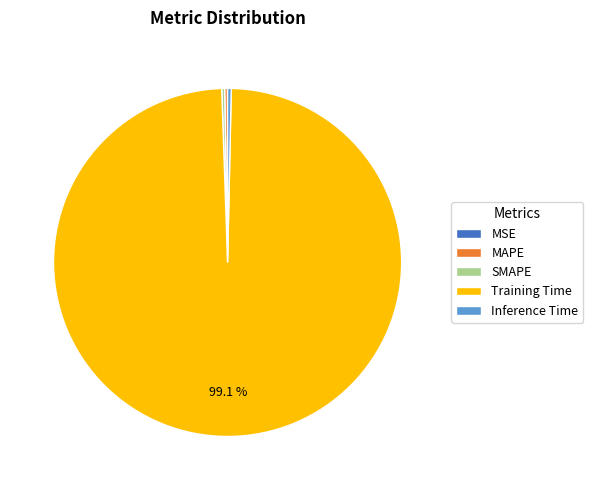

Which category accounts for the majority?

Training Time